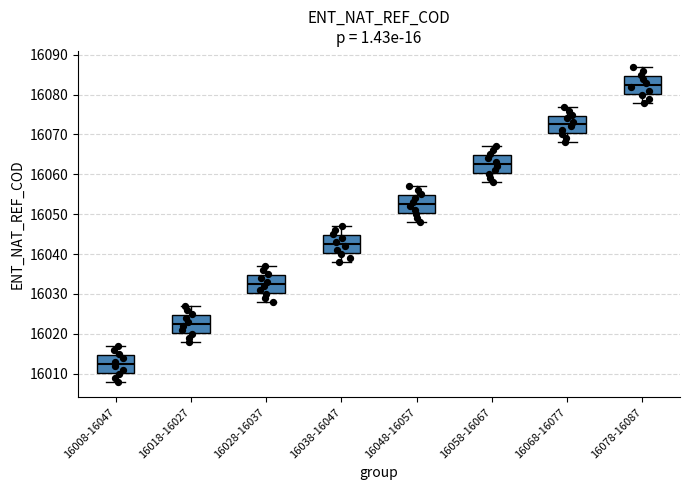

Reading left to right, transcribe this box plot: for each box, give where its median line is, the range the box spans, and where its two whiskers end, as read against the y-axis. The values are not printed on the chart, so give them approximately, as read against the axis.

16008-16047: median 16013, box 16010 to 16015, whiskers 16008 to 16017
16018-16027: median 16023, box 16020 to 16025, whiskers 16018 to 16027
16028-16037: median 16033, box 16030 to 16035, whiskers 16028 to 16037
16038-16047: median 16043, box 16040 to 16045, whiskers 16038 to 16047
16048-16057: median 16053, box 16050 to 16055, whiskers 16048 to 16057
16058-16067: median 16063, box 16060 to 16065, whiskers 16058 to 16067
16068-16077: median 16073, box 16070 to 16075, whiskers 16068 to 16077
16078-16087: median 16083, box 16080 to 16085, whiskers 16078 to 16087